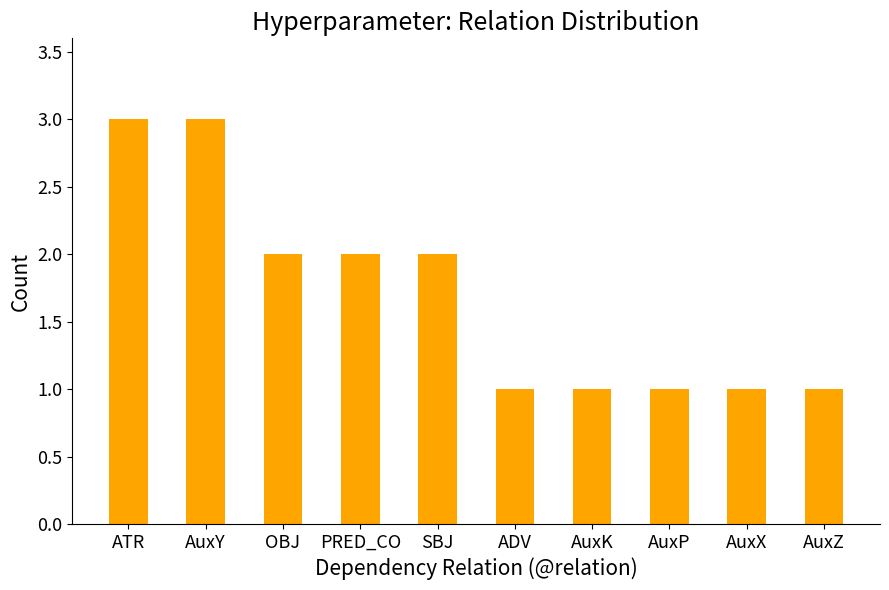

Are the bars grouped side by side (vs. stacked)?

No